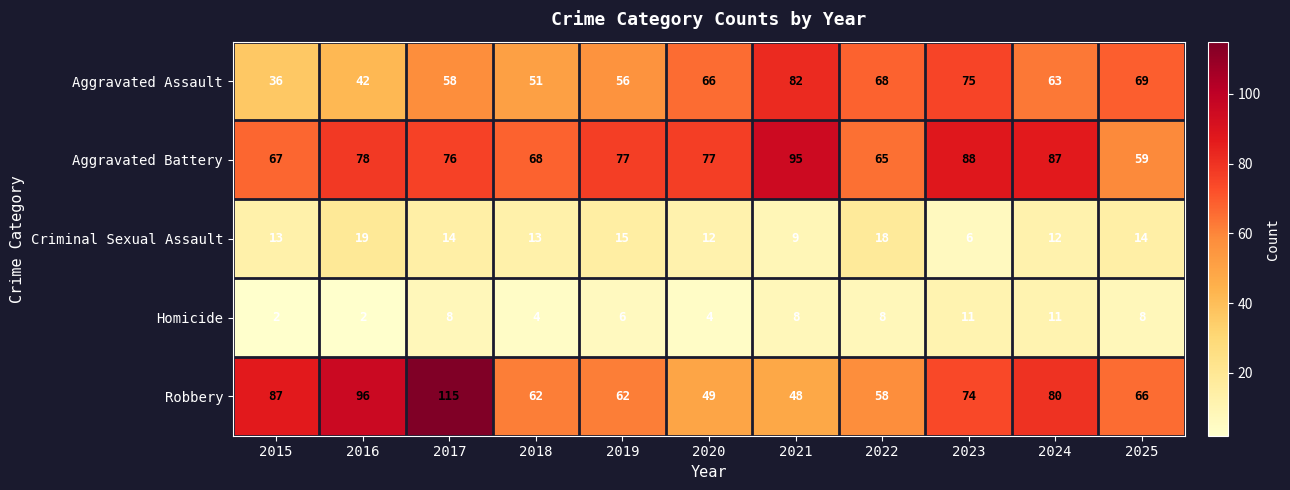

Read the Robbery value at 2024, to the nearest 5.

80